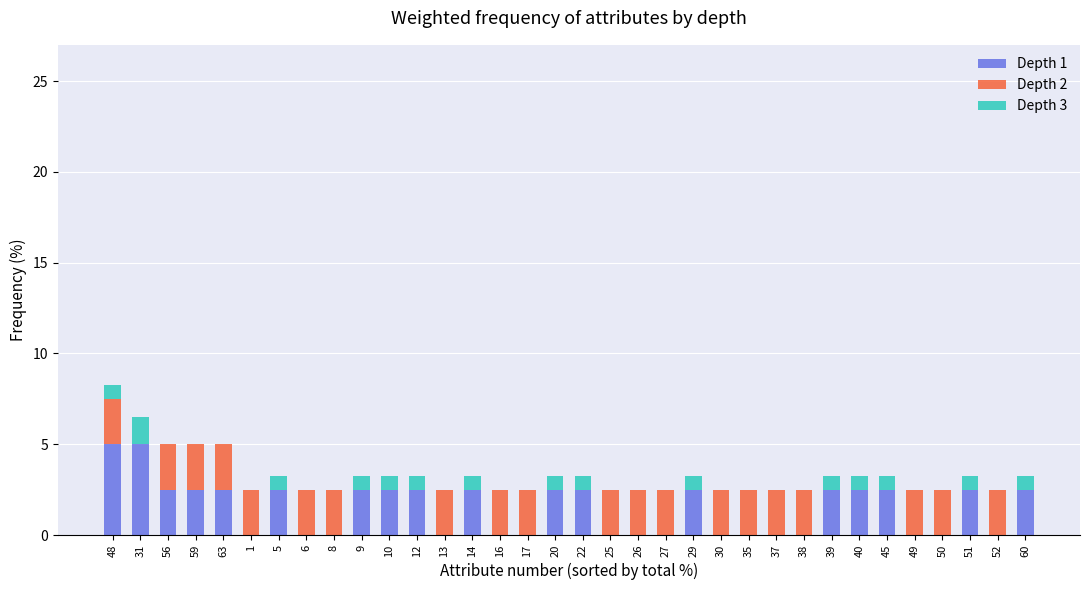

What is the total value across all series at 27?

2.5